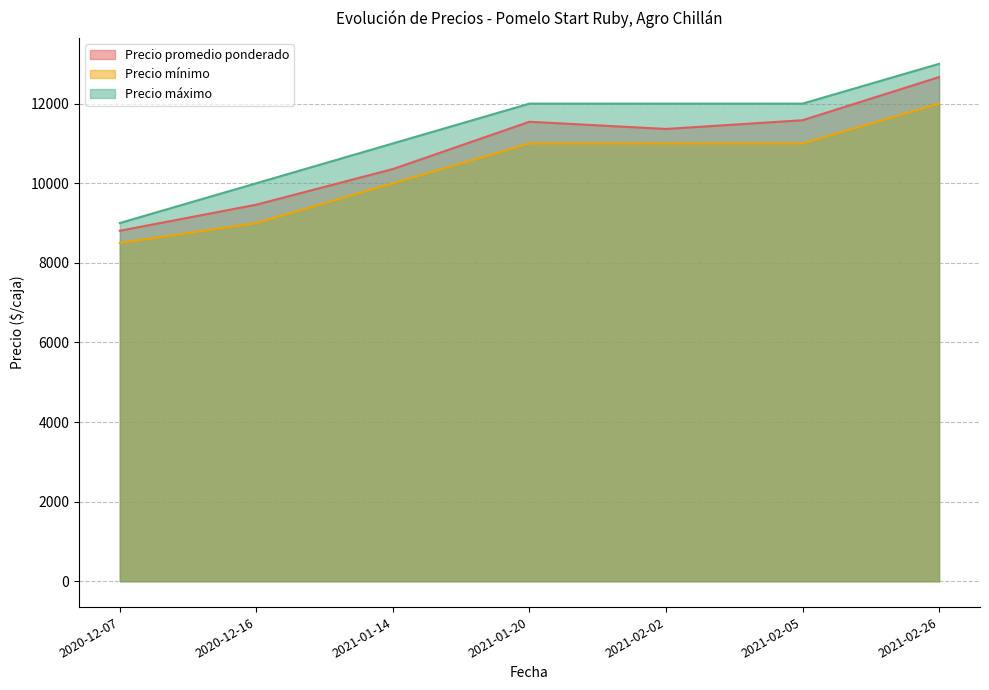

What is the difference between the highest and lowest values at 2021-01-20?

1000